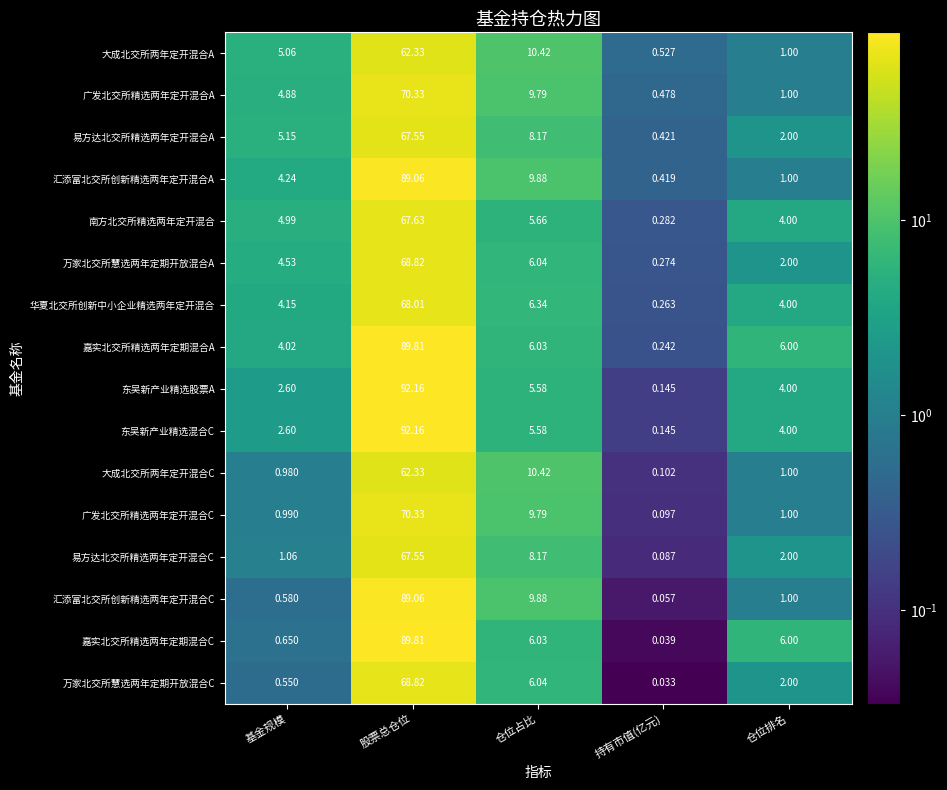

At which label does 大成北交所两年定开混合C first exceed 1?

股票总仓位